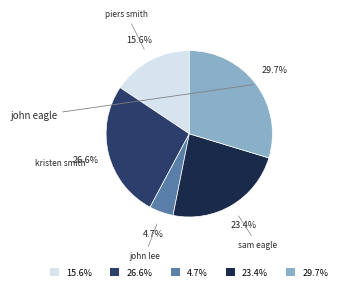

Approximately how many times larger is the value at john eagle compared to john lee?

6.3